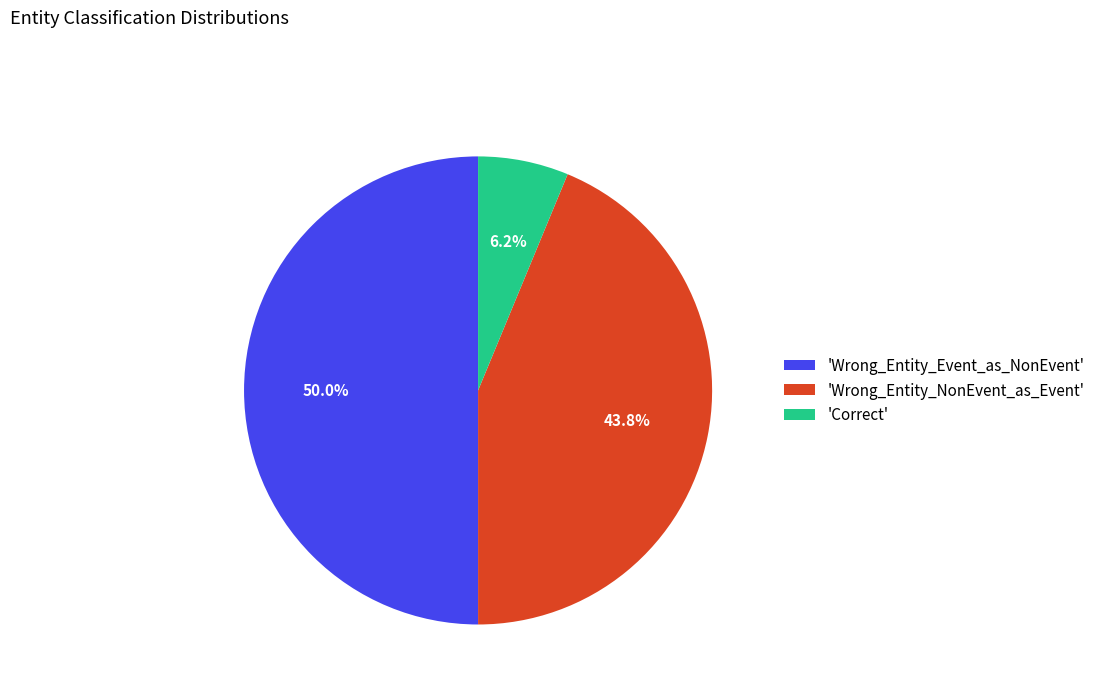

Approximately how many times larger is the value at 'Wrong_Entity_Event_as_NonEvent' compared to 'Wrong_Entity_NonEvent_as_Event'?

1.1